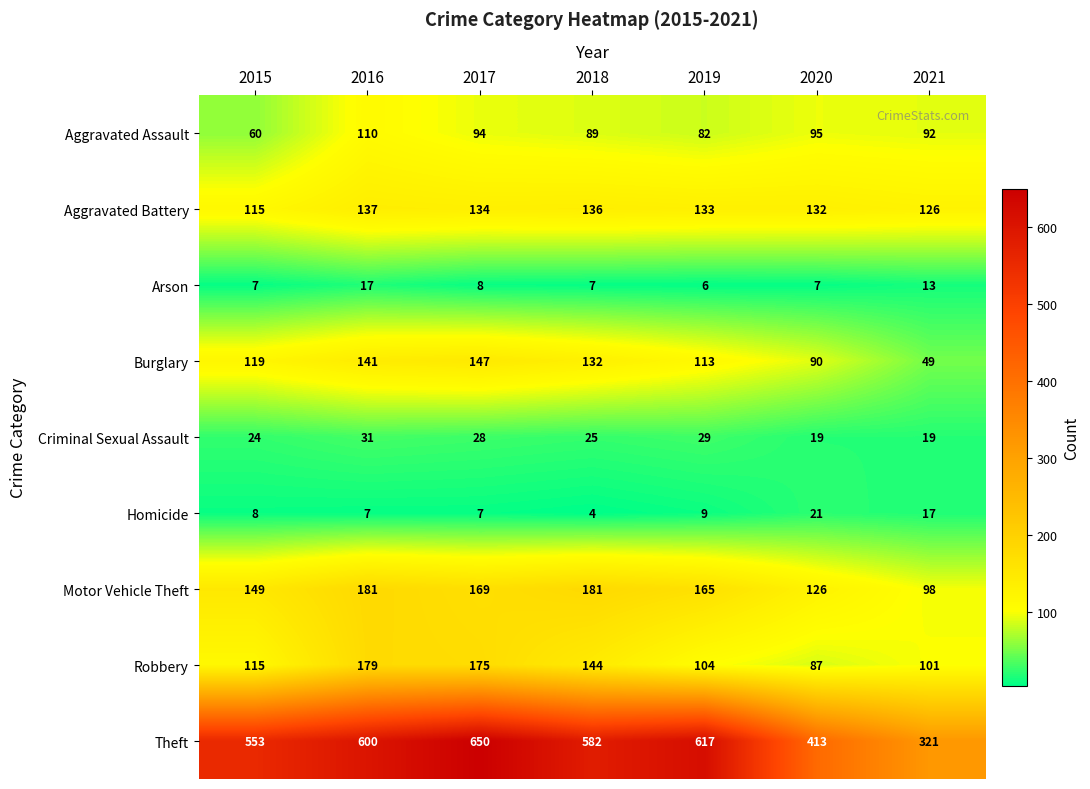

What is the sum of all Aggravated Assault values?

622